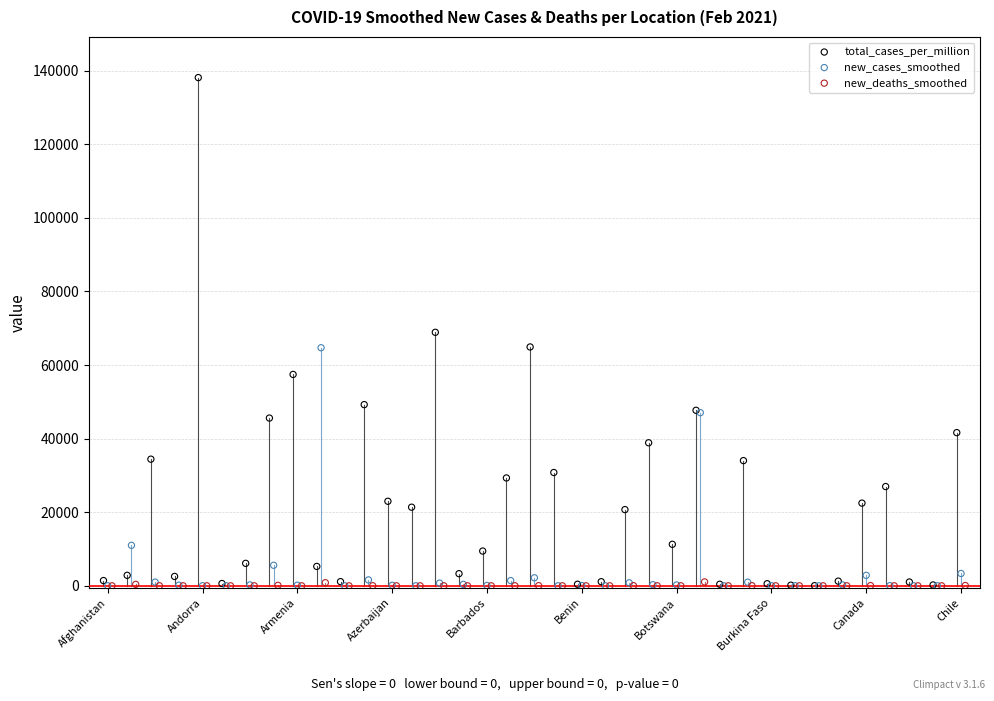

Which series reaches the maximum Y coordinate?

total_cases_per_million